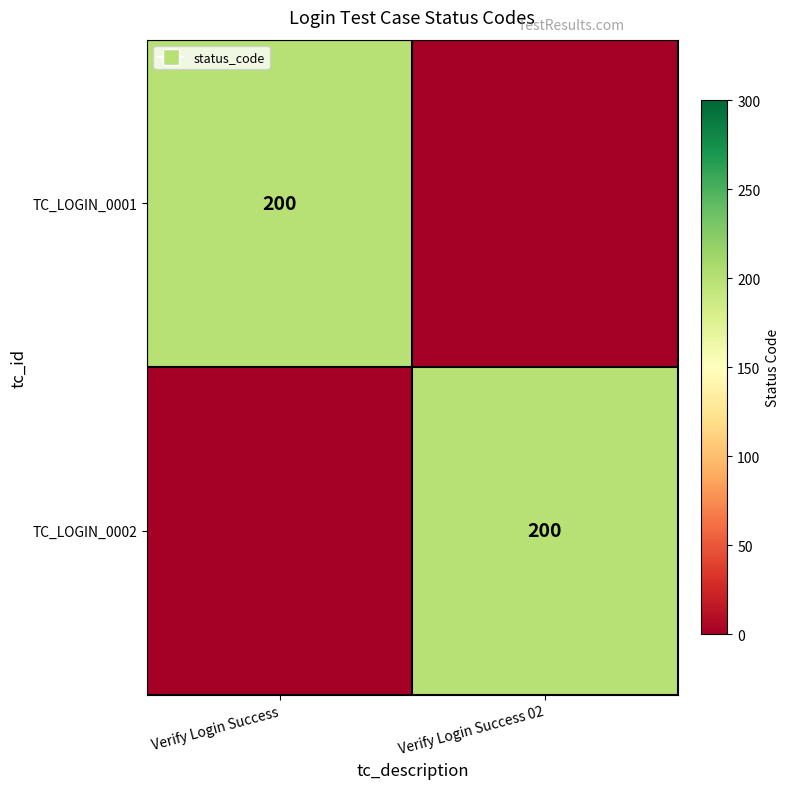

At which category does the chart reach its peak across all series?

Verify Login Success